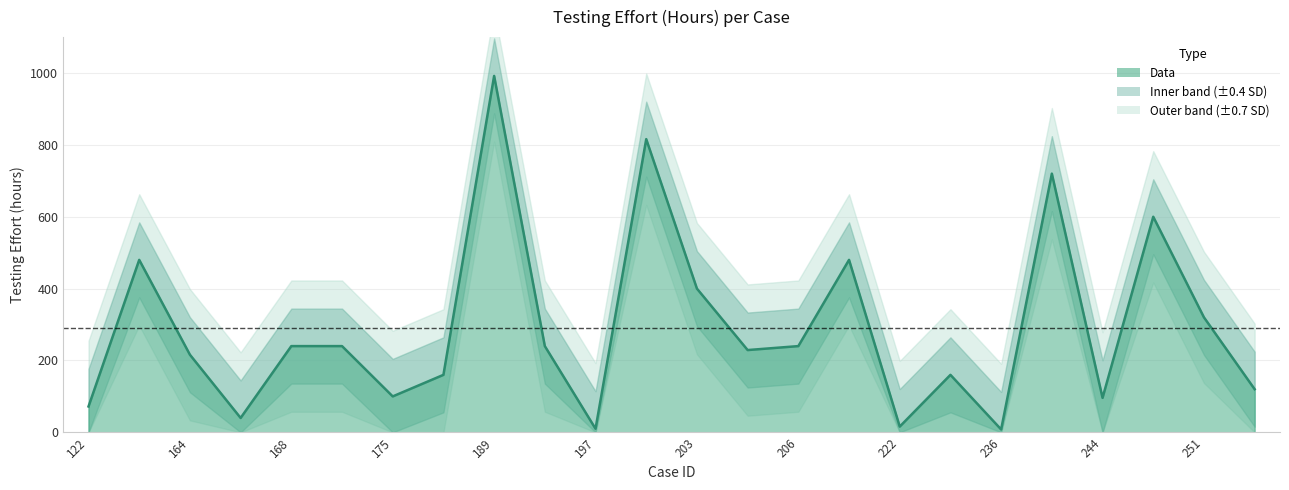

Rank the categories by value from lowest to highest.

236, 197, 222, 165, 122, 244, 175, 253, 228, 228, 164, 204, 168, 171, 192, 206, 251, 203, 134, 207, 245, 242, 201, 189